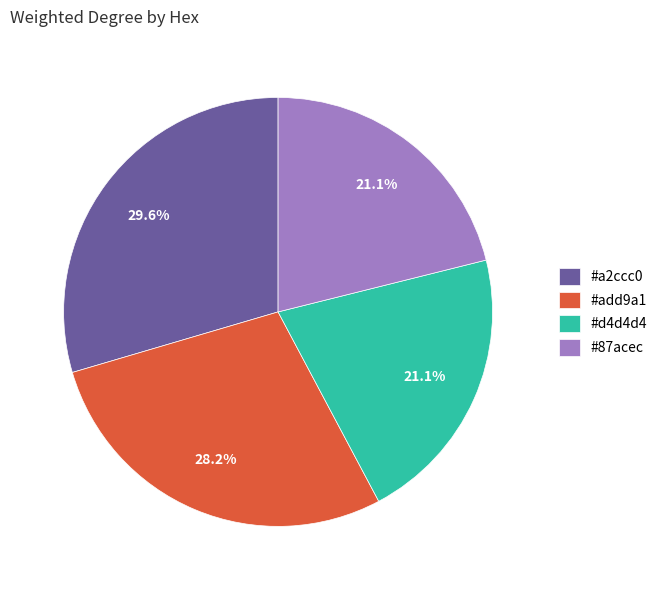

How many slices are in this pie chart?

4